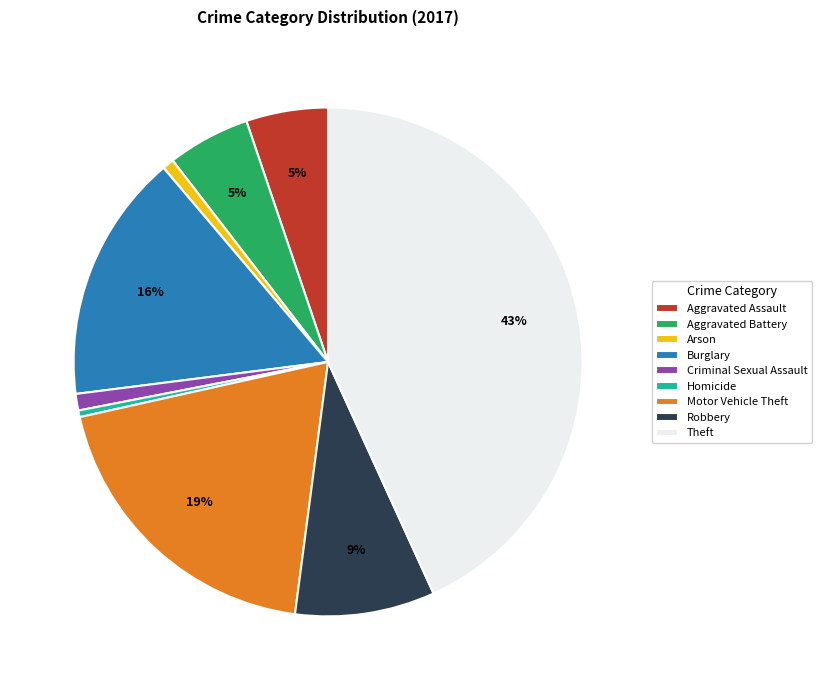

To the nearest percent, what is the difference between the largest and smallest slice percentages?

43%